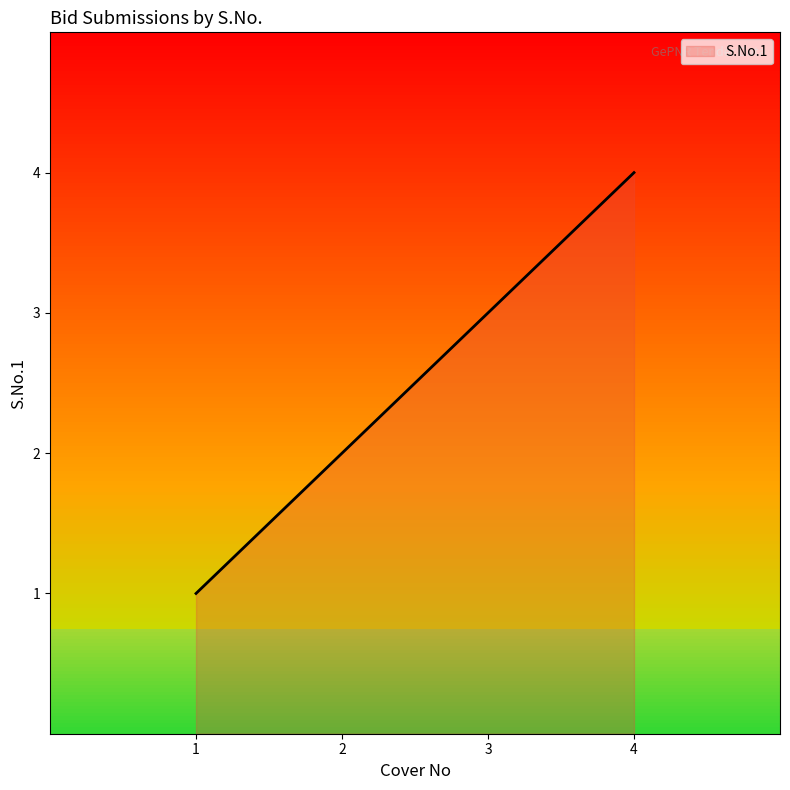

What is the difference between the maximum and minimum values?

3.0